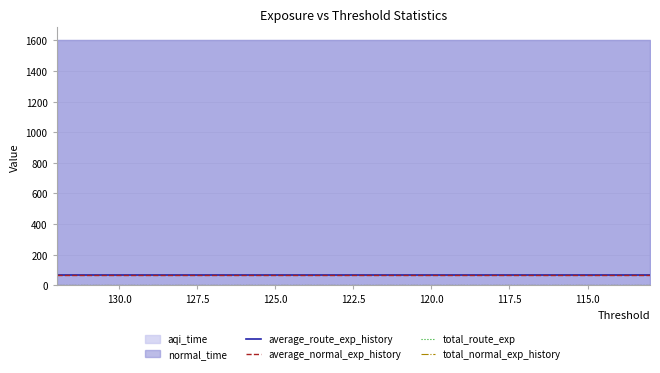

Reading left to right, extract all data points from this chart.

average_route_exp_history: 65.1	65.1	65.1	65.1	65.1	65.1	65.1	65.1	65.1	65.1	65.1	65.1	65.1	65.1	65.1	65.1	65.1	65.1	65.1	65.1
average_normal_exp_history: 65.1	65.1	65.1	65.1	65.1	65.1	65.1	65.1	65.1	65.1	65.1	65.1	65.1	65.1	65.1	65.1	65.1	65.1	65.1	65.1
total_route_exp: 4.4	4.4	4.4	4.4	4.4	4.4	4.4	4.4	4.4	4.4	4.4	4.4	4.4	4.4	4.4	4.4	4.4	4.4	4.4	4.4
total_normal_exp_history: 4.4	4.4	4.4	4.4	4.4	4.4	4.4	4.4	4.4	4.4	4.4	4.4	4.4	4.4	4.4	4.4	4.4	4.4	4.4	4.4